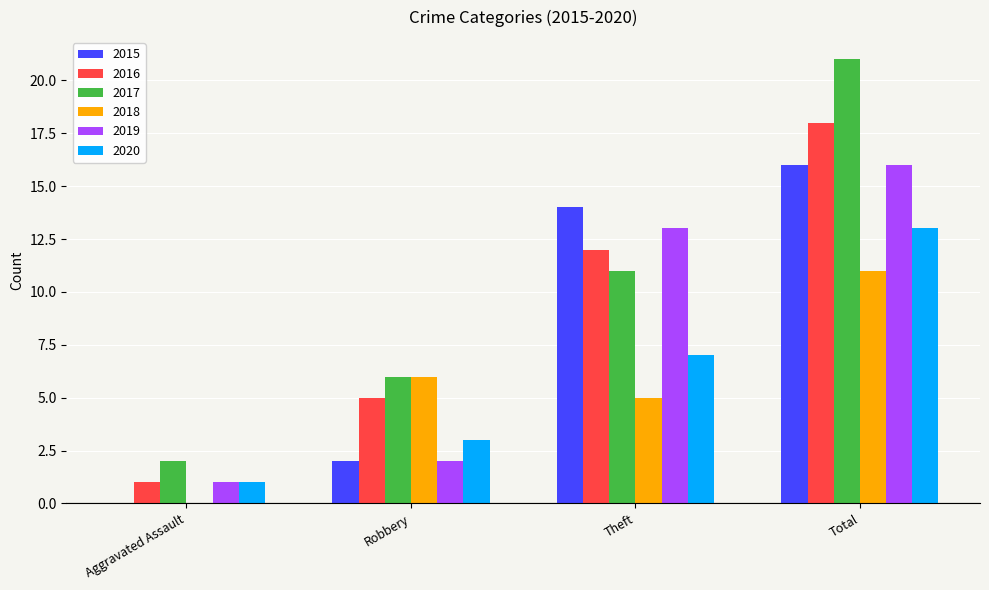

How many data points does each series have?

4